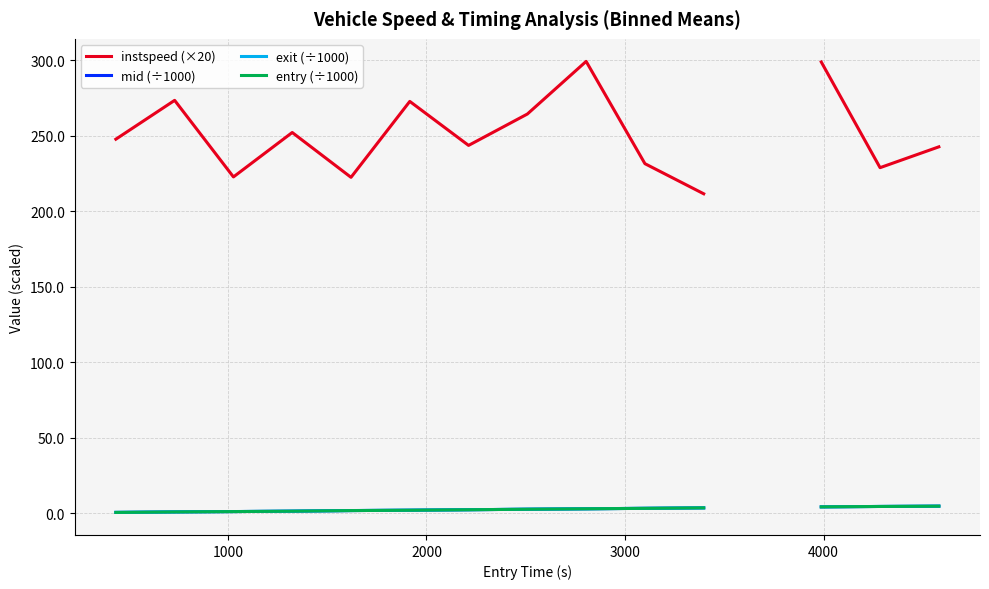

Which series has the widest spread of values?

instspeed (×20)